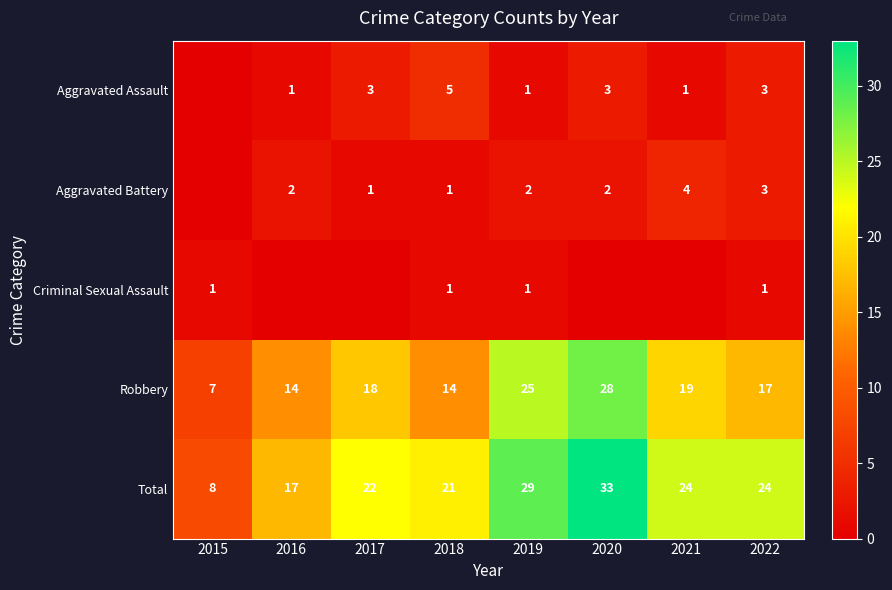

What is the sum of the Aggravated Battery values at 2019 and 2021?

6